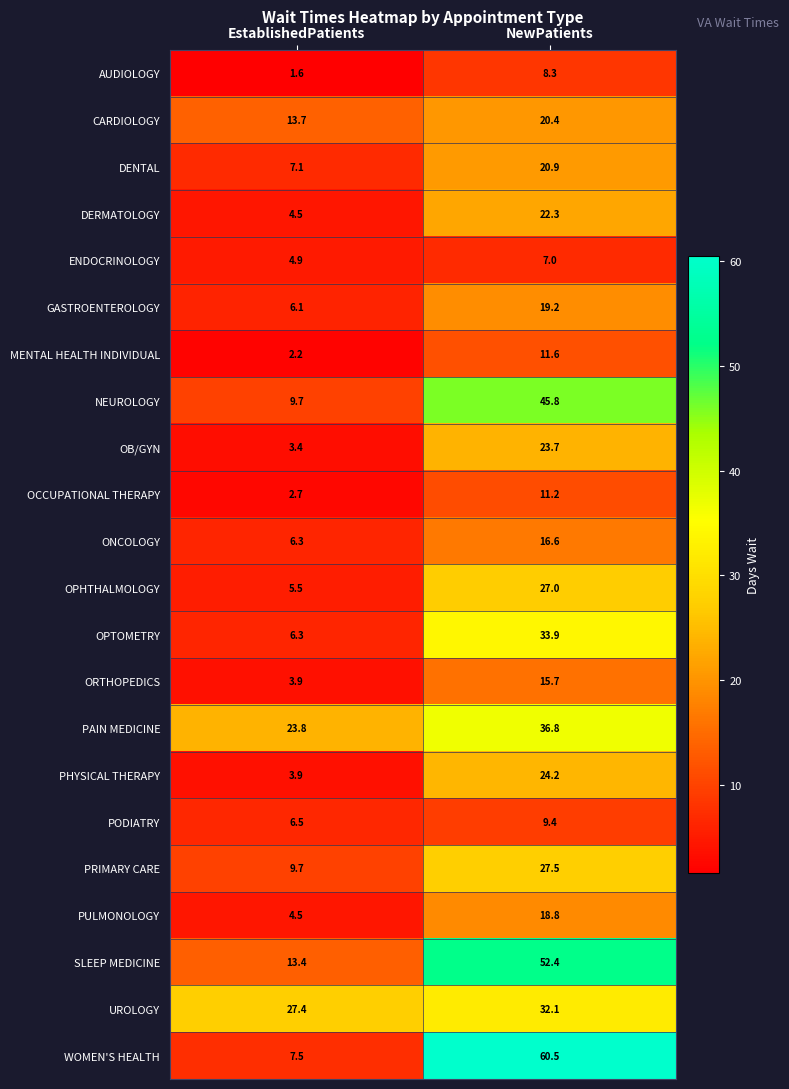

What is the difference between the PAIN MEDICINE values at EstablishedPatients and NewPatients?

13.0